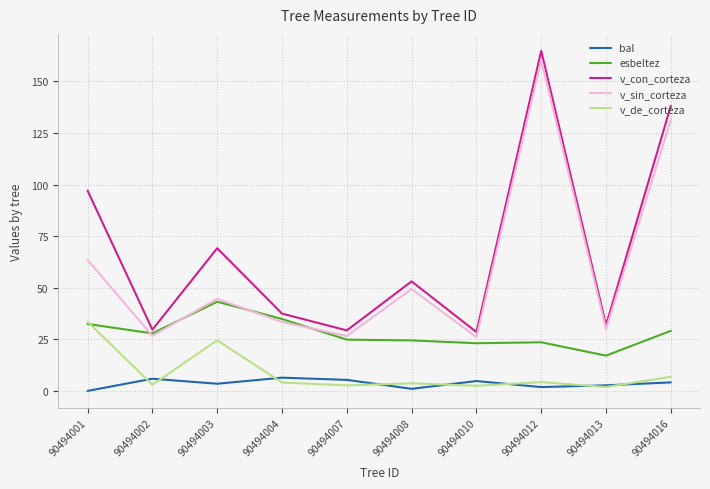

What is the greatest value displayed?

164.7